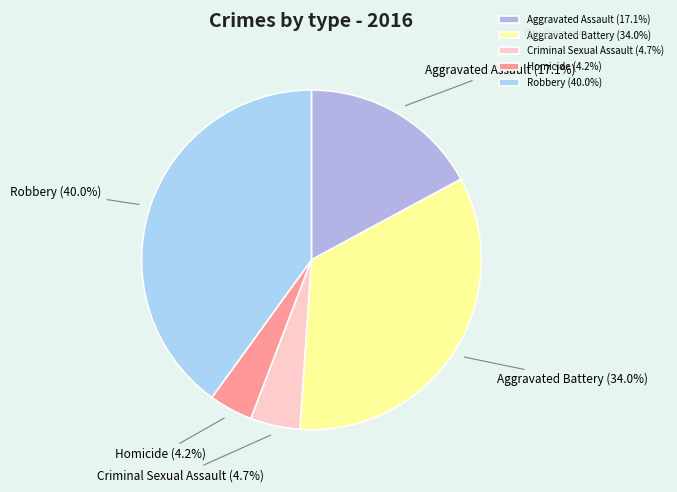

What percentage is the Homicide slice, to the nearest percent?

4%